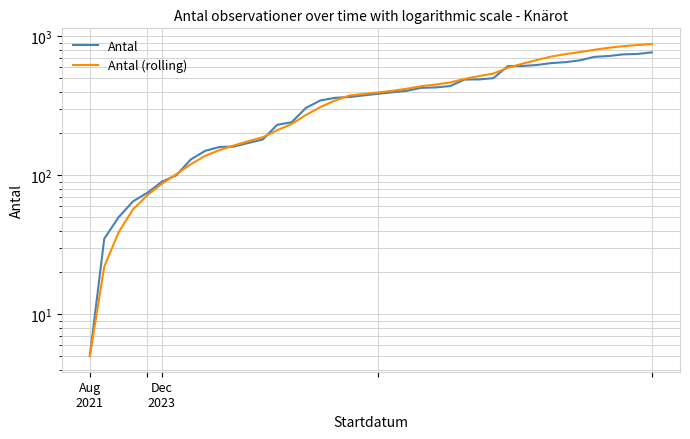

What are all the series names shown in the legend?

Antal, Antal (rolling)